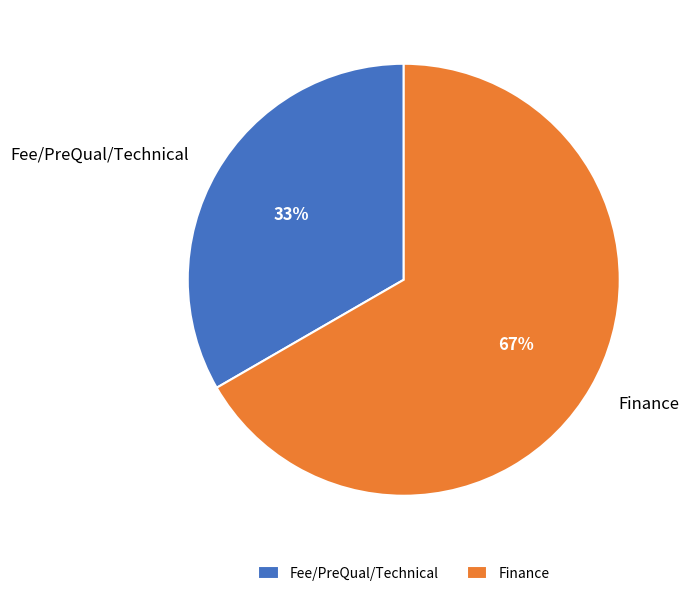

What percentage is the Fee/PreQual/Technical slice, to the nearest percent?

33%